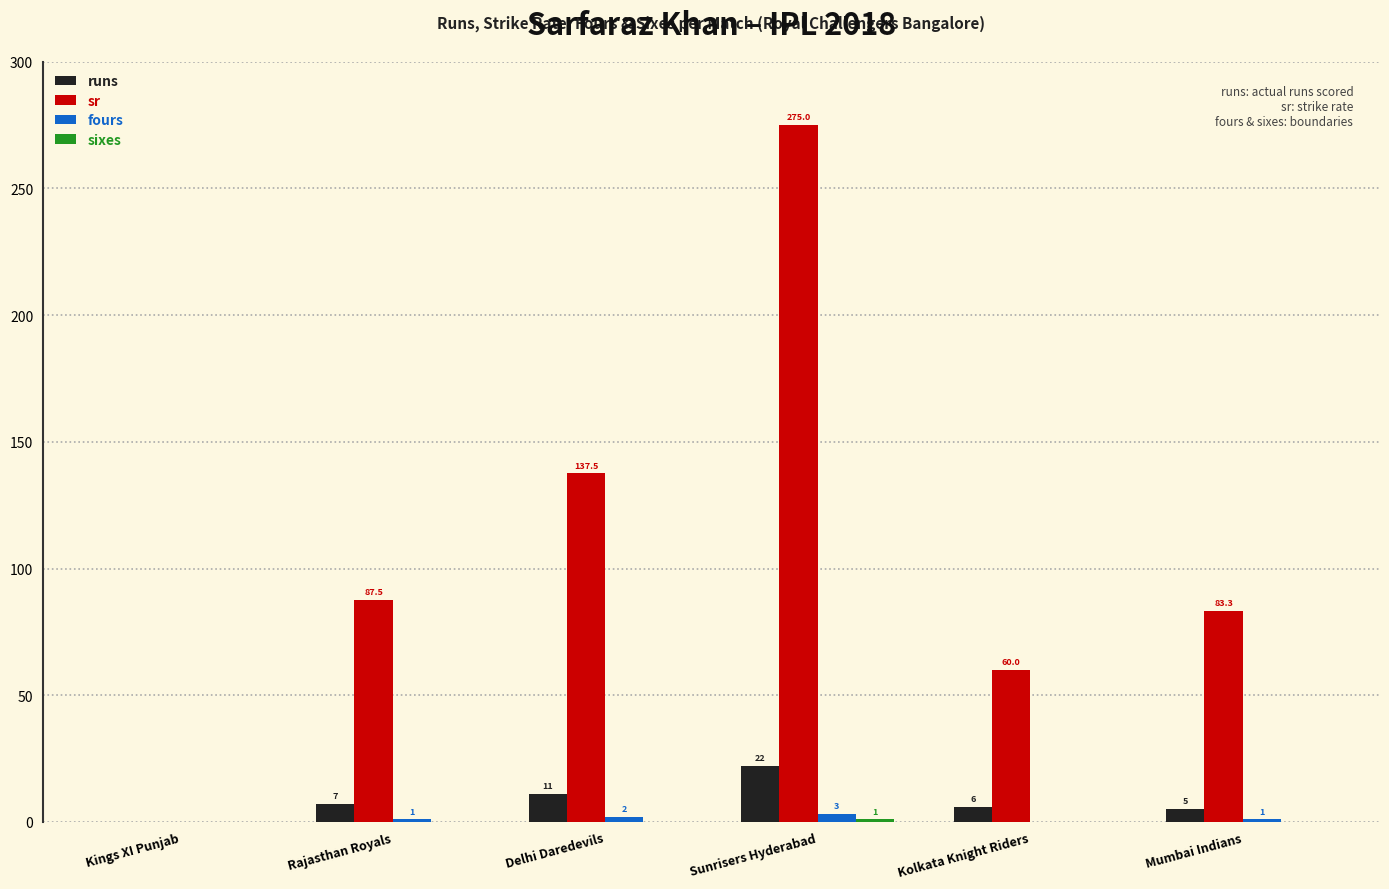

The value of sr at Kings XI Punjab is -123.7. True or false?

False